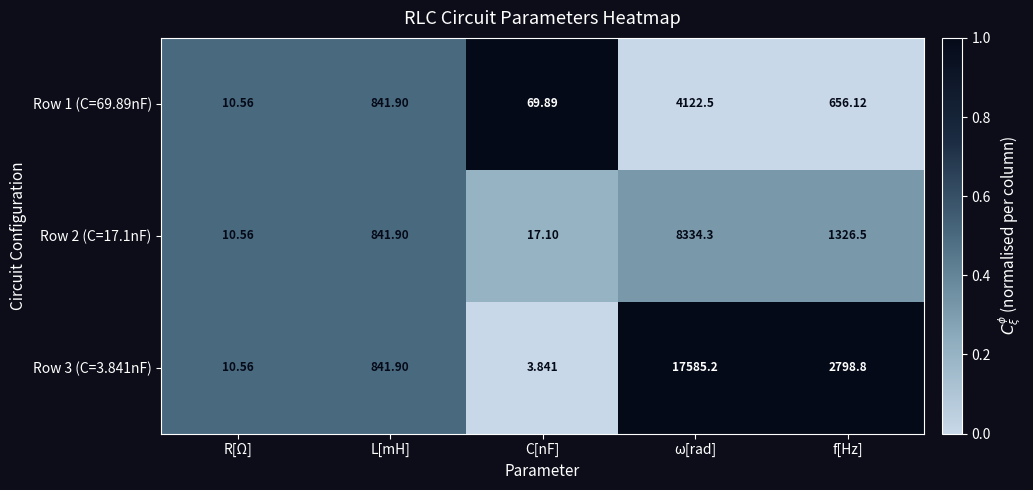

Rank the categories by Row 1 (C=69.89nF) value from lowest to highest.

R[Ω], C[nF], f[Hz], L[mH], ω[rad]